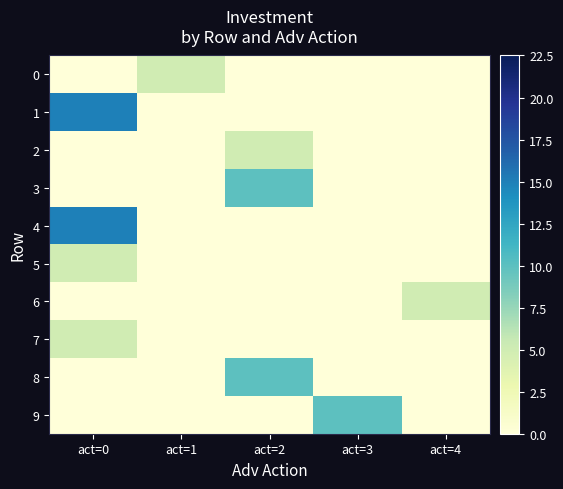

Reading left to right, extract all data points from this chart.

0: act=0=0	act=1=5	act=2=0	act=3=0	act=4=0
1: act=0=15	act=1=0	act=2=0	act=3=0	act=4=0
2: act=0=0	act=1=0	act=2=5	act=3=0	act=4=0
3: act=0=0	act=1=0	act=2=10	act=3=0	act=4=0
4: act=0=15	act=1=0	act=2=0	act=3=0	act=4=0
5: act=0=5	act=1=0	act=2=0	act=3=0	act=4=0
6: act=0=0	act=1=0	act=2=0	act=3=0	act=4=5
7: act=0=5	act=1=0	act=2=0	act=3=0	act=4=0
8: act=0=0	act=1=0	act=2=10	act=3=0	act=4=0
9: act=0=0	act=1=0	act=2=0	act=3=10	act=4=0